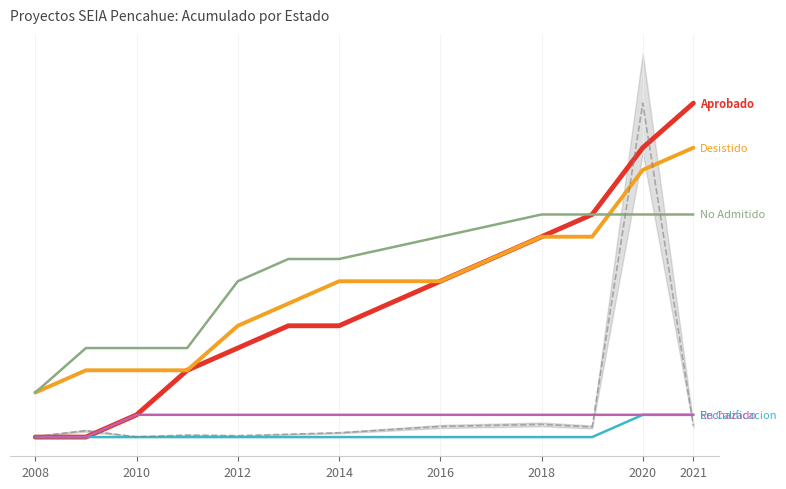

What is the difference between the No Admitido values at 2012 and 2021?

3.0